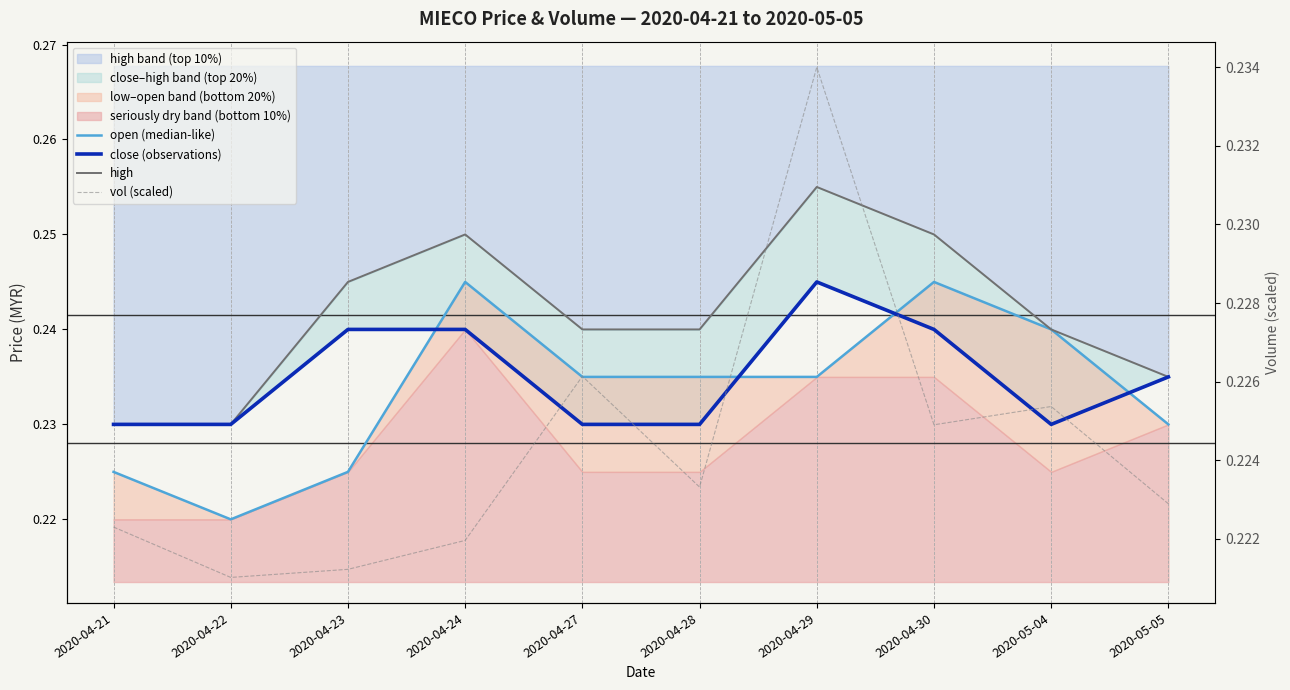

Where is vol (scaled) nearest to the value 0?

2020-04-22